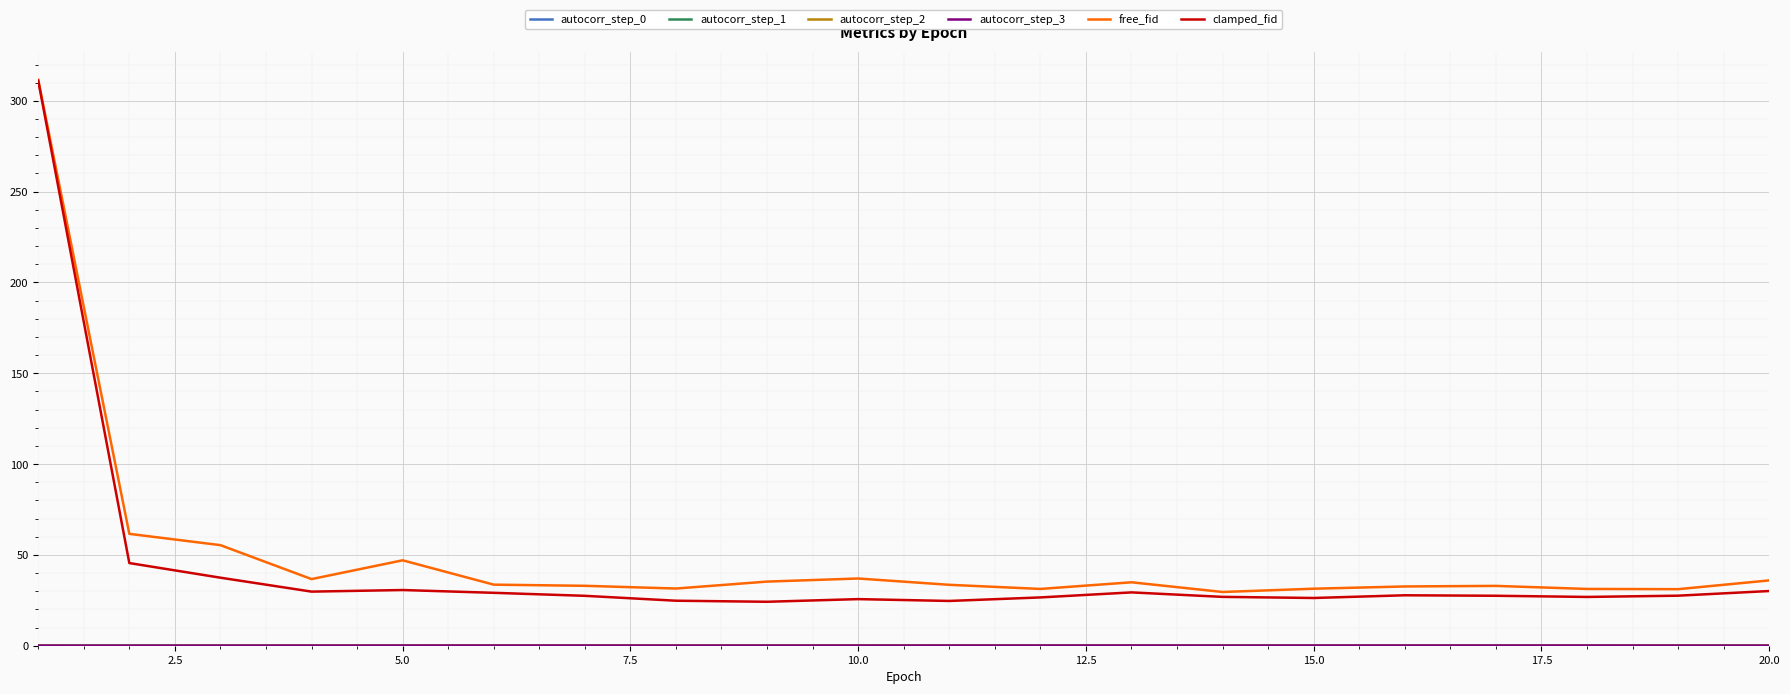

What is the maximum value shown in the chart?

311.5